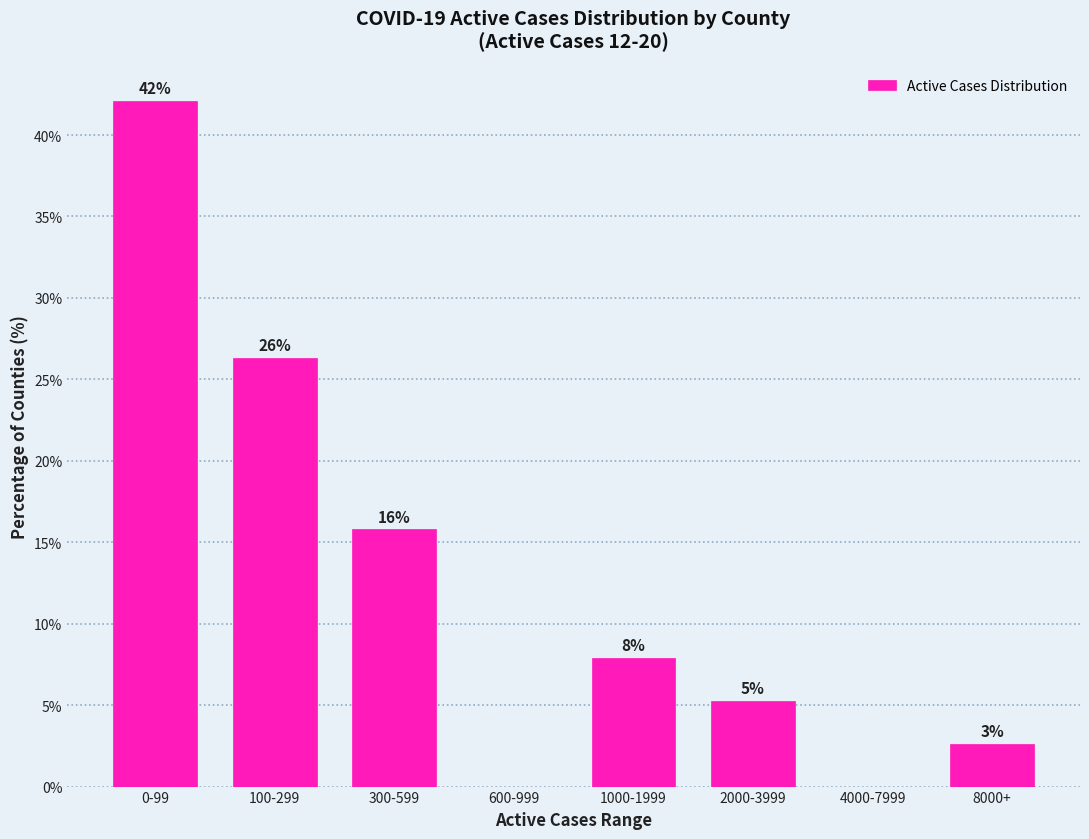

Are the bars horizontal?

No